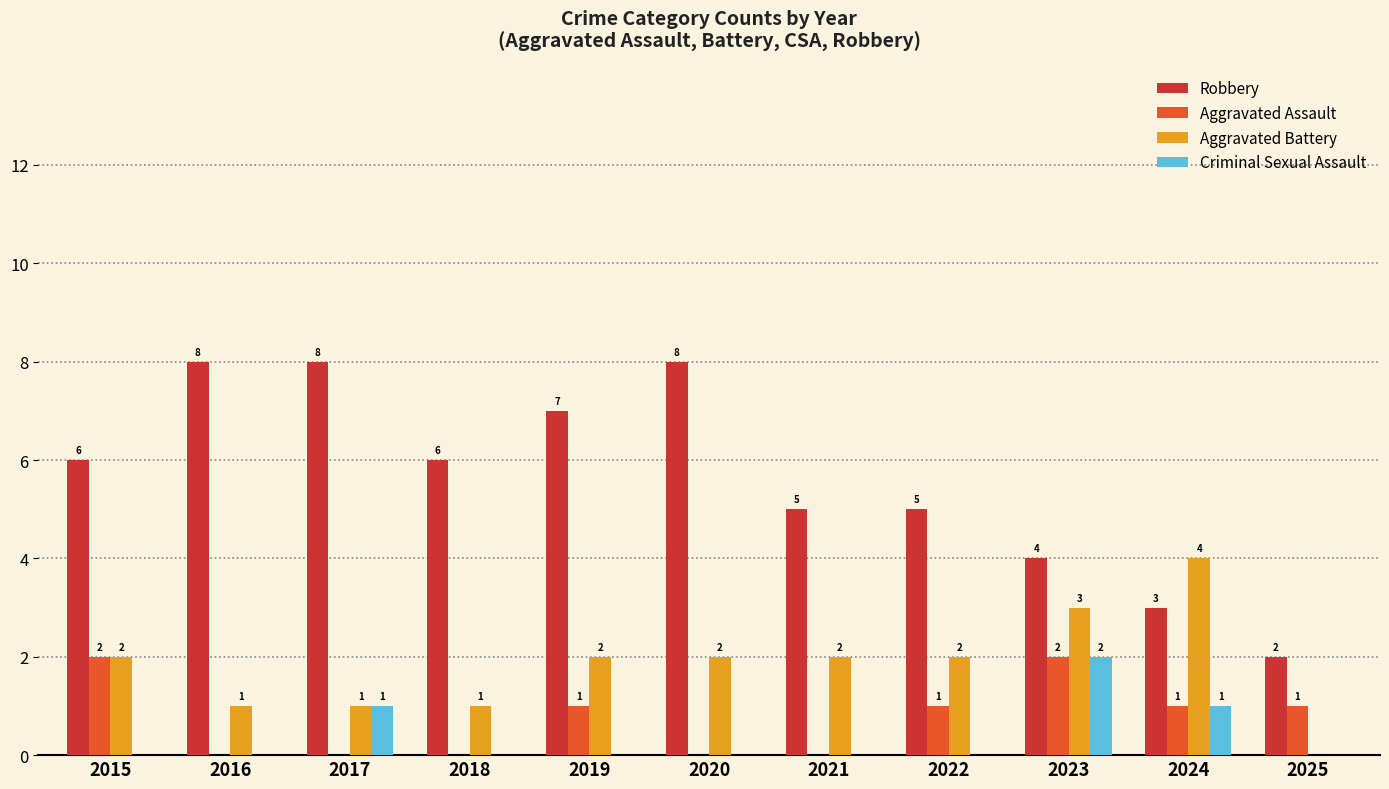

What is the sum of all Aggravated Assault values?

8